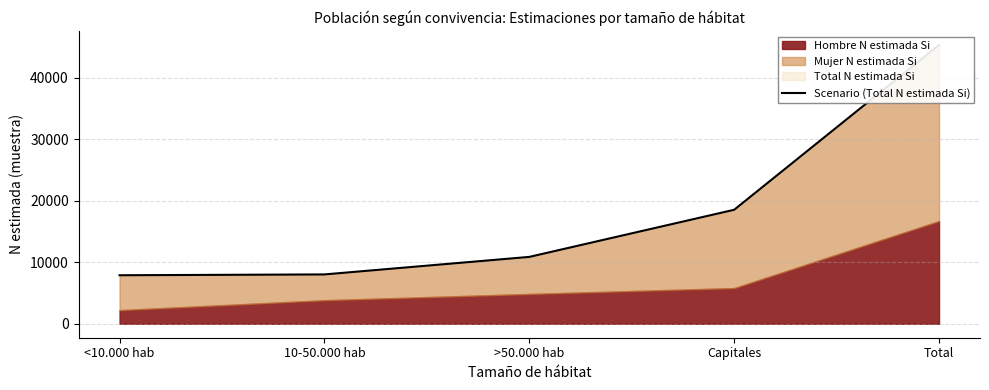

What is the value of the 2nd point from the left?

8023